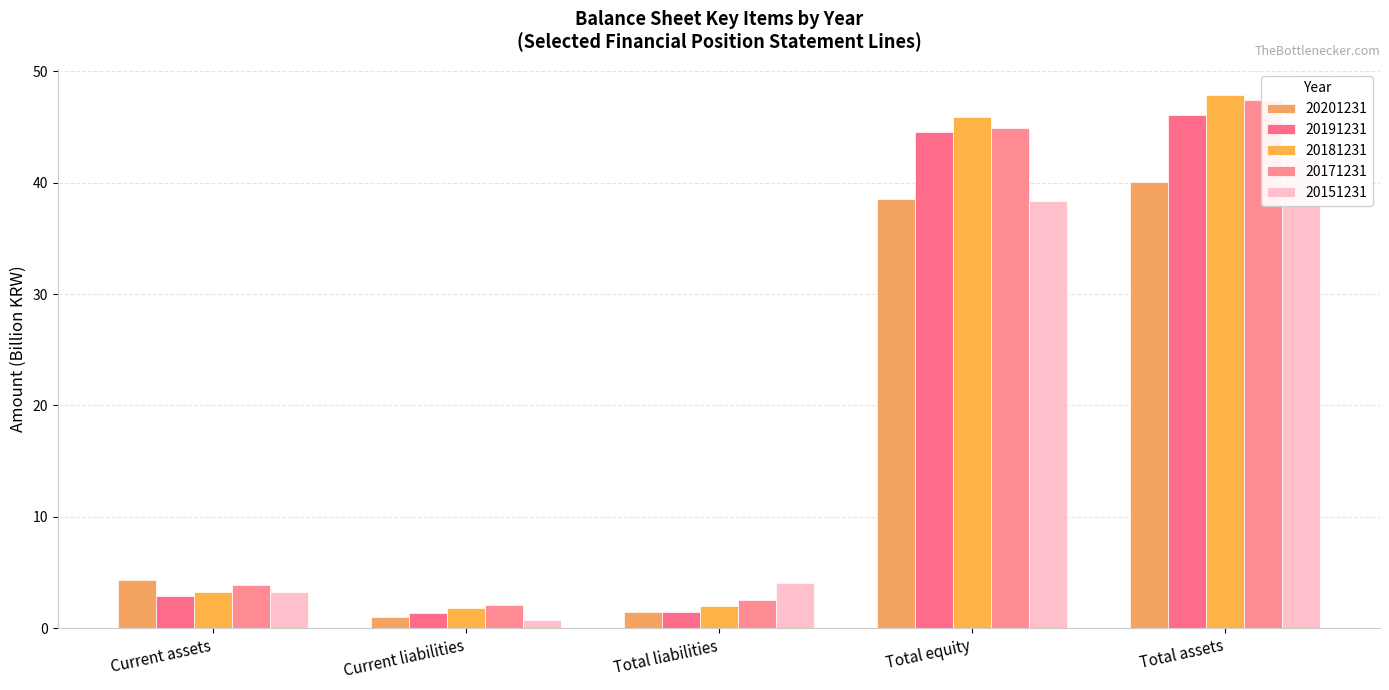

What is the smallest value displayed?

0.7